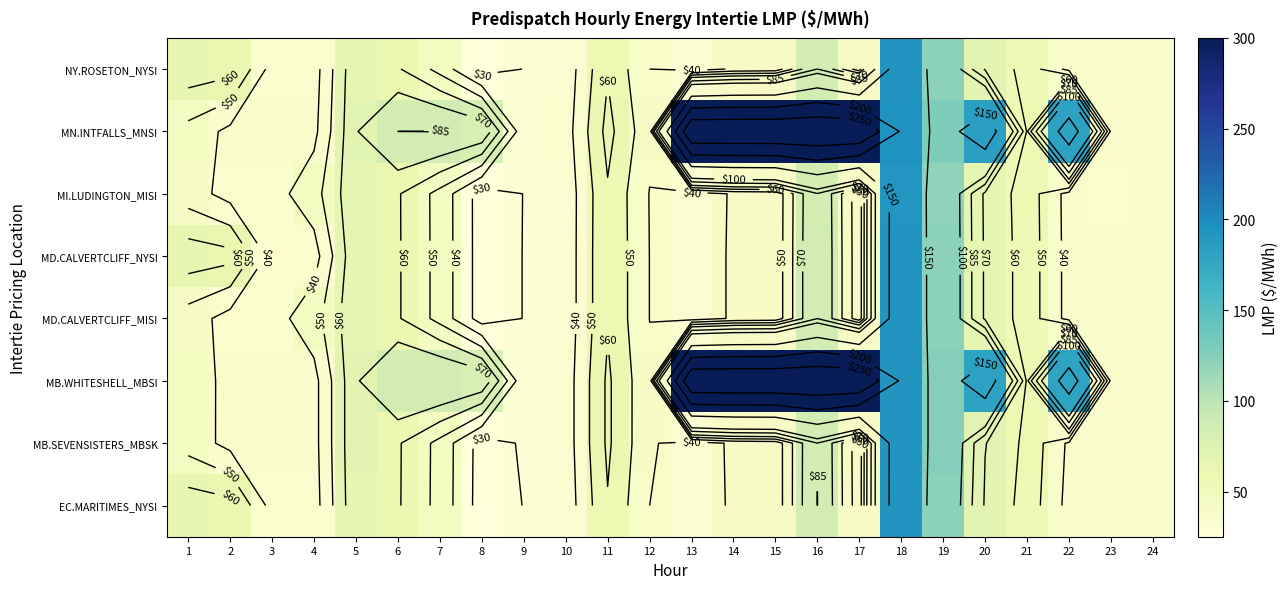

At which label does MD.CALVERTCLIFF_NYSI first exceed 42?

1